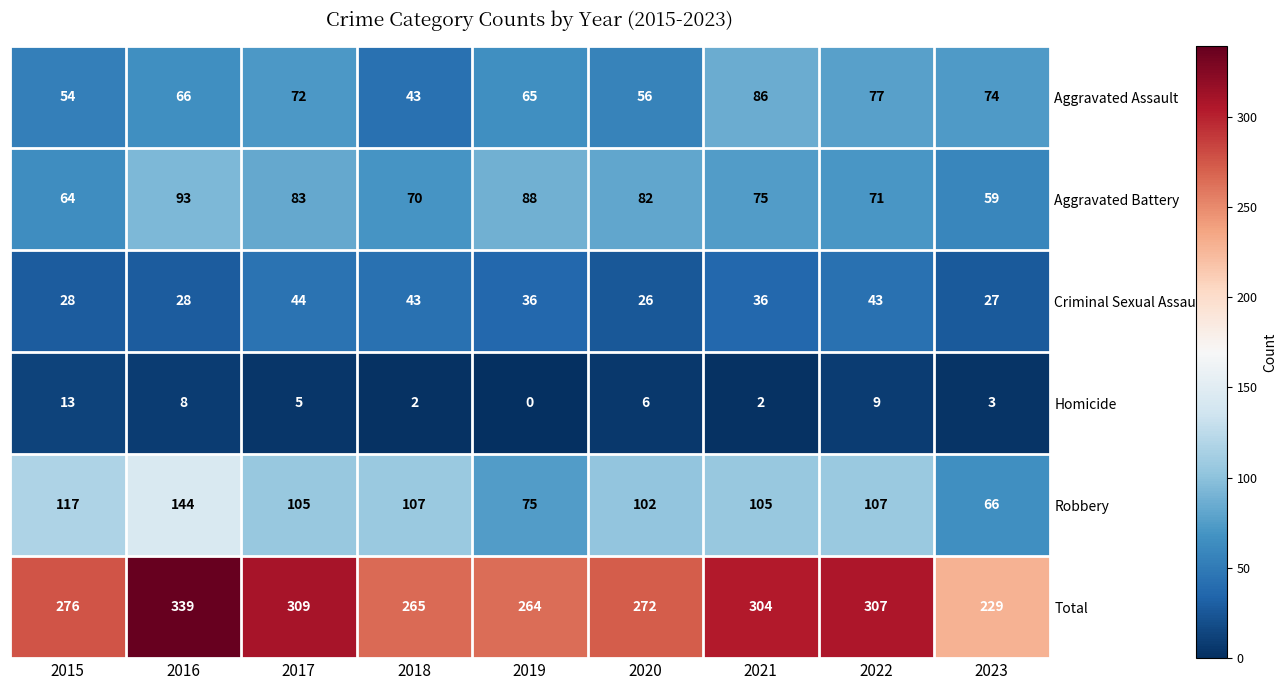

Which series changed the most between 2019 and 2022?

Total